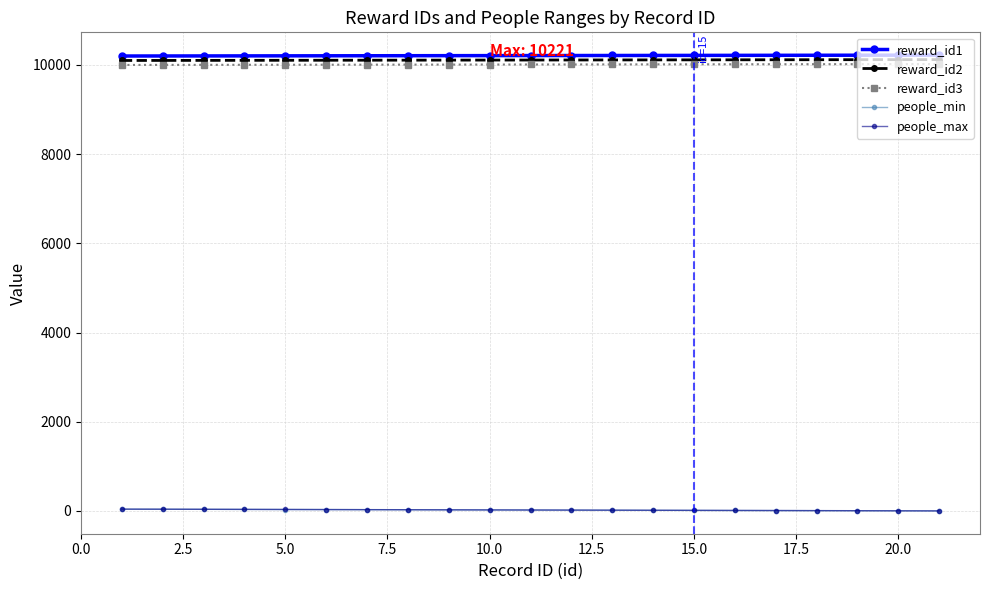

How many data points in reward_id1 are less than 10211?

10